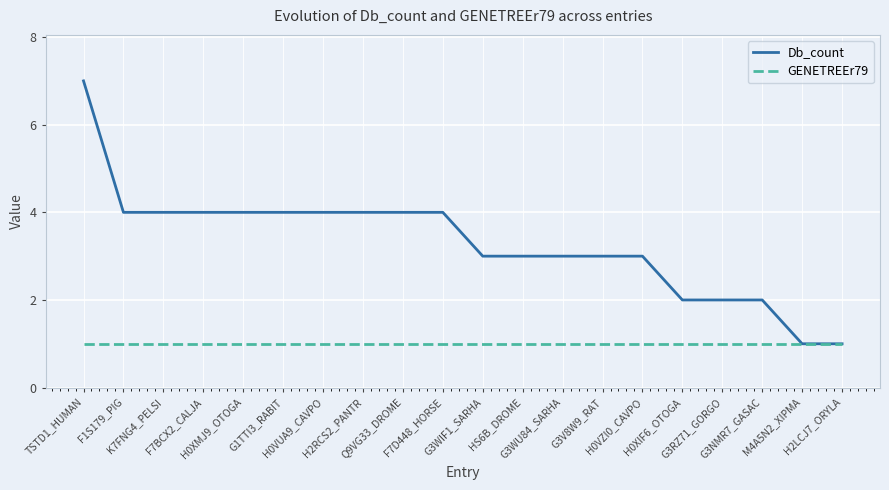

Is it true that GENETREEr79 equals 2 at K7FNG4_PELSI?

False